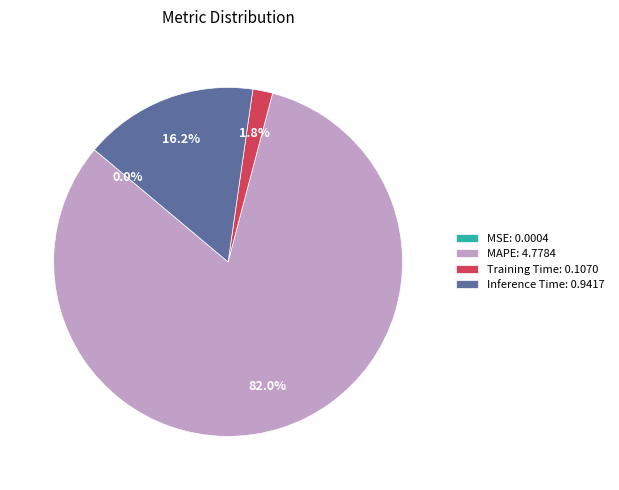

What portion of the pie excludes Training Time: 0.1070?

98.2%